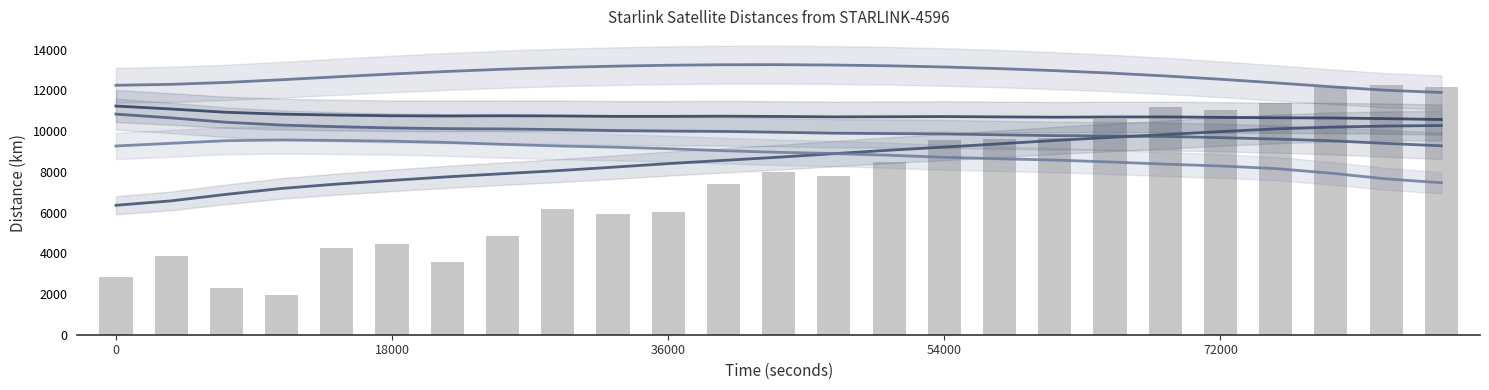

What position from the left is 13?

14